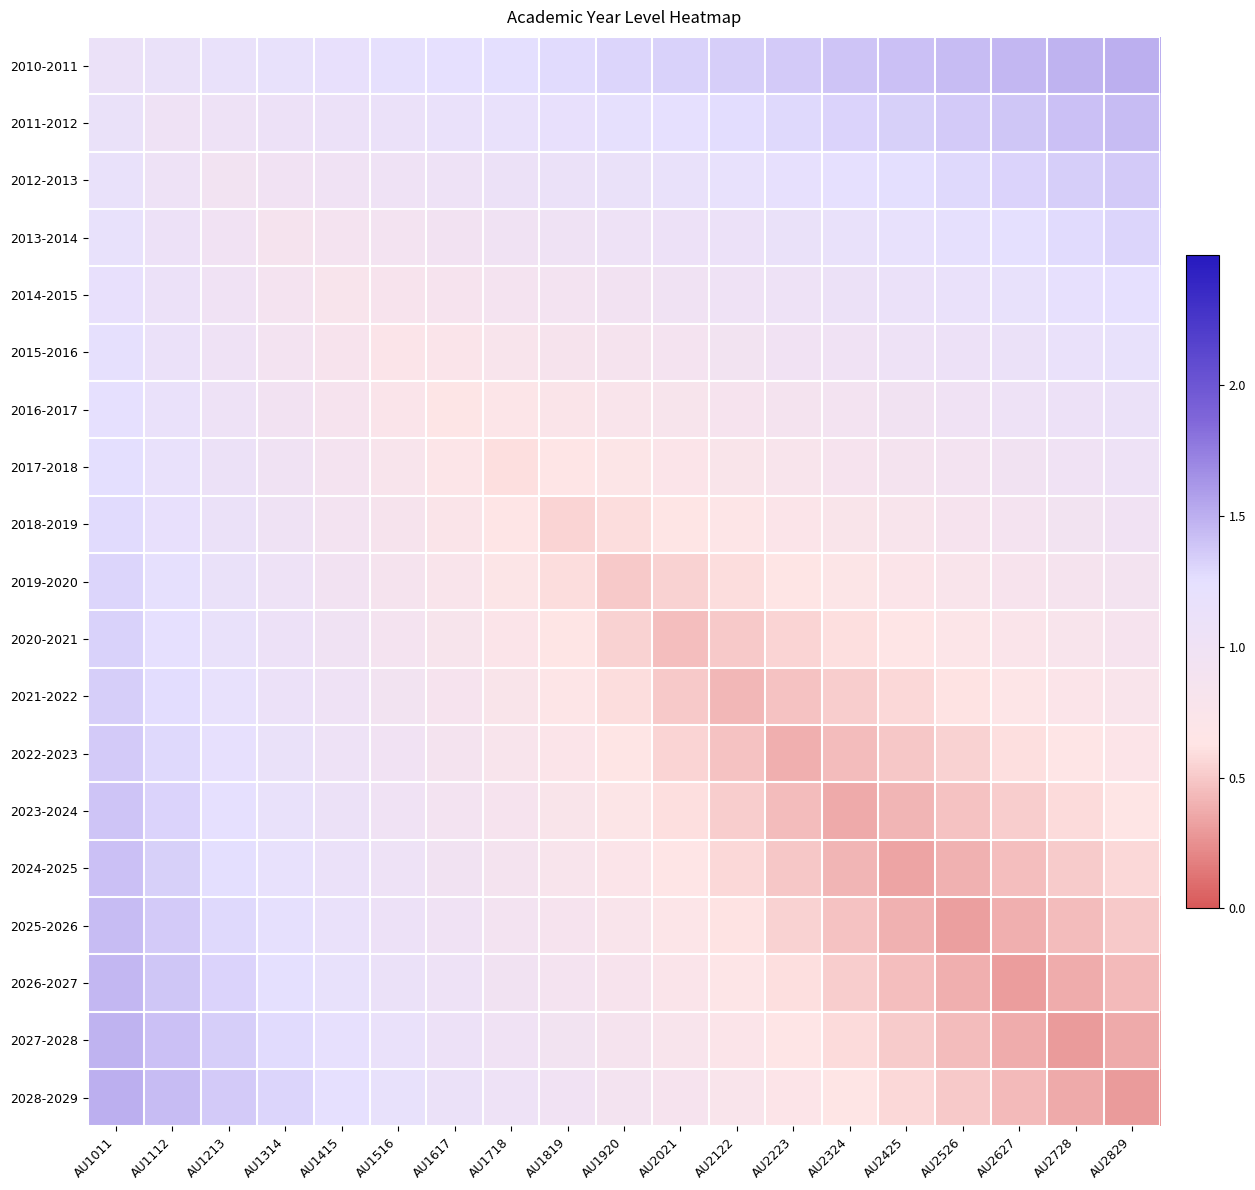

At AU1314, list the series in order from smallest to largest.

2013-2014, 2014-2015, 2015-2016, 2016-2017, 2012-2013, 2017-2018, 2018-2019, 2019-2020, 2011-2012, 2020-2021, 2021-2022, 2022-2023, 2023-2024, 2010-2011, 2024-2025, 2025-2026, 2026-2027, 2027-2028, 2028-2029